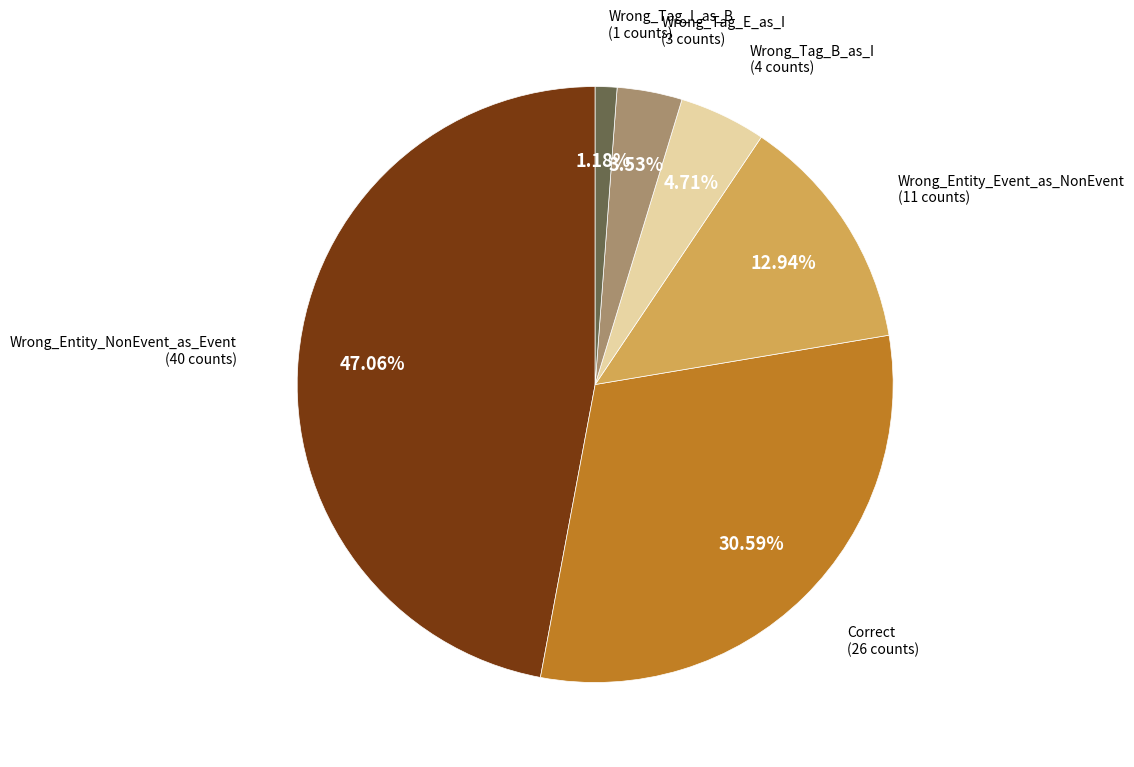

Count the number of slices in the pie.

6